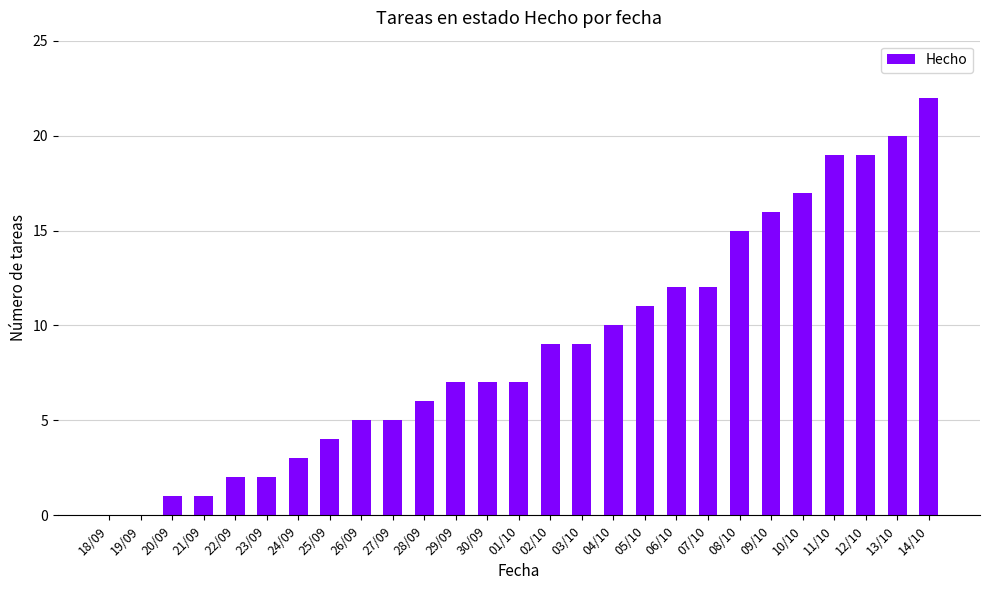

The chart shows a value of 22 at 14/10. True or false?

True